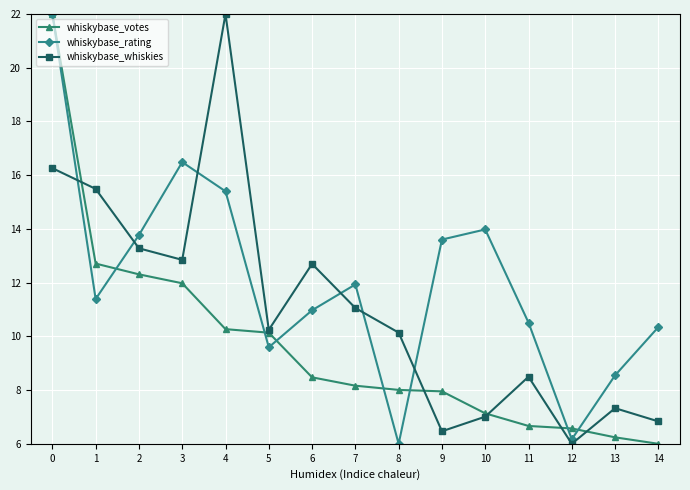

What is the value of the whiskybase_votes point at the 9th from the left?

8.0